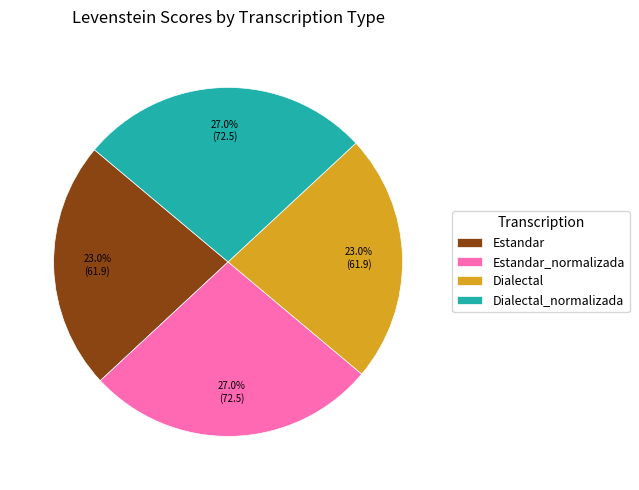

How much of the chart is everything except Dialectal_normalizada?

73.0%